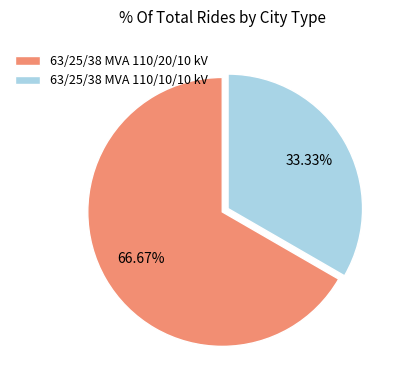

What portion of the pie excludes 63/25/38 MVA 110/20/10 kV?

33.3%